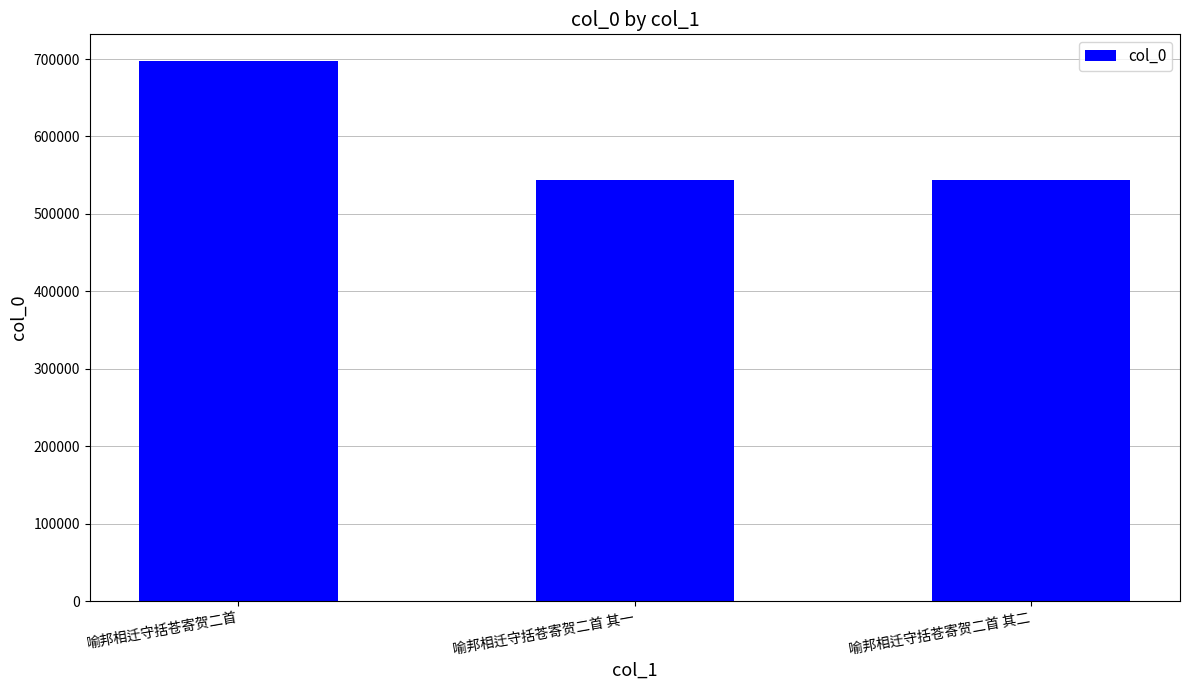

What is the maximum value shown in the chart?

697023